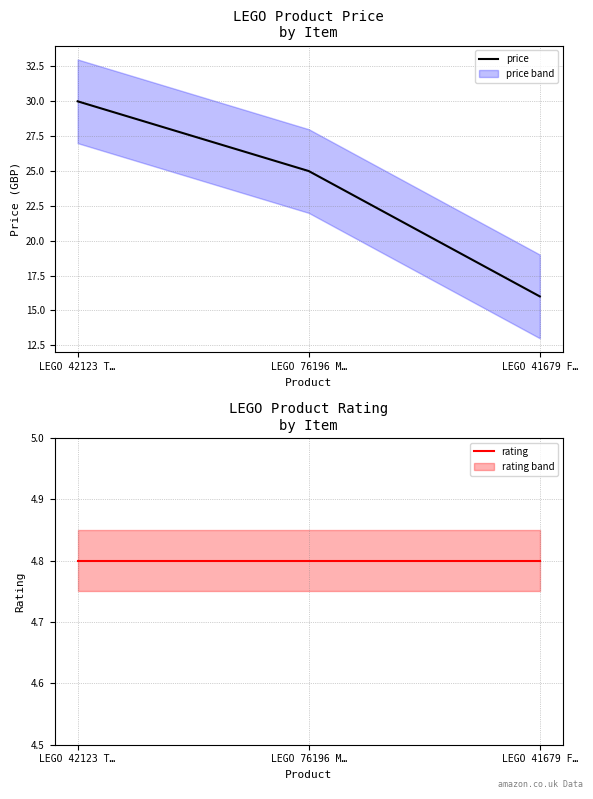

What is the minimum value for price?

16.0